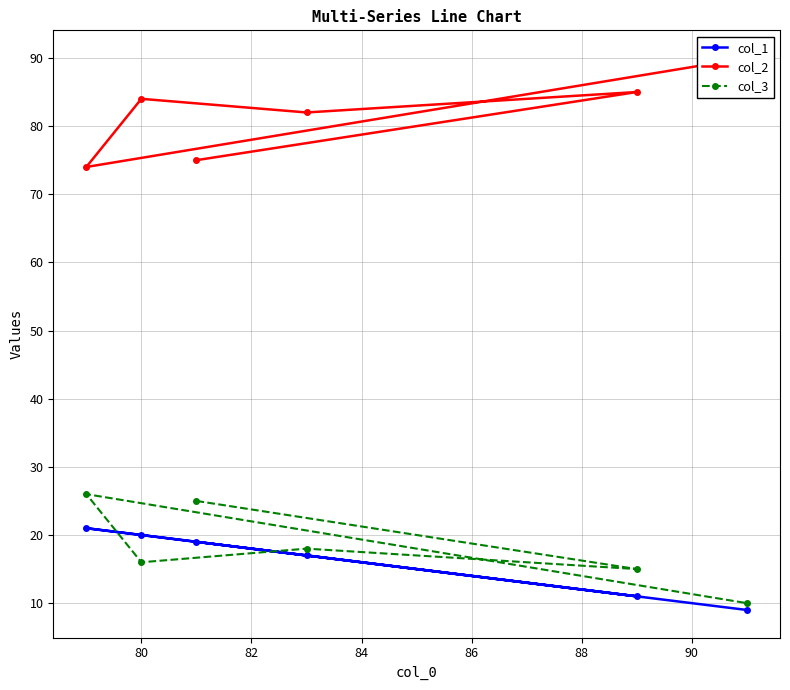

How many times do col_1 and col_3 cross each other?

2